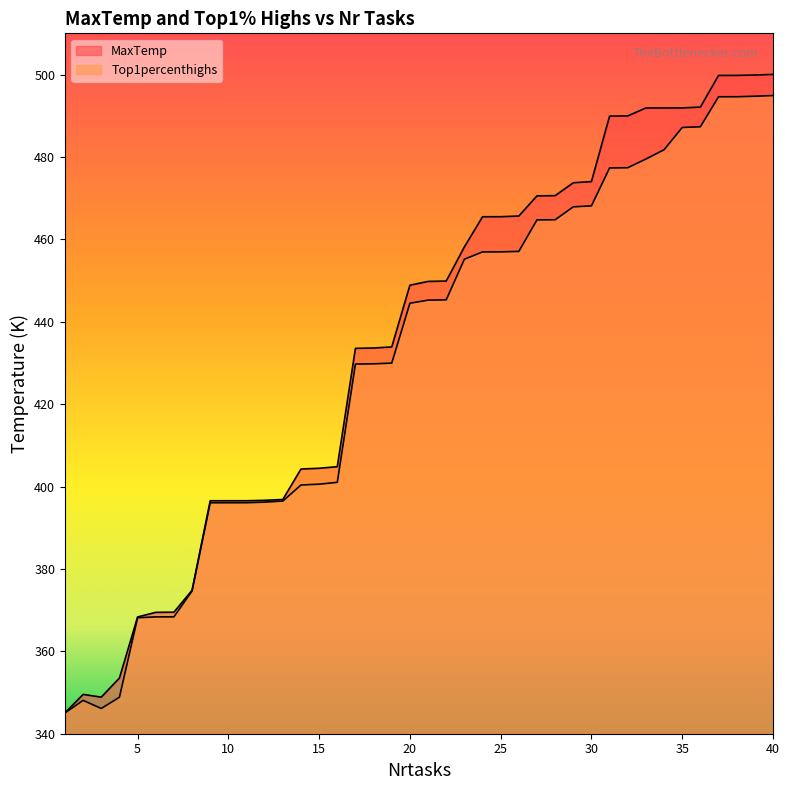

What is the spread (max minus min) of values at 31?

12.6